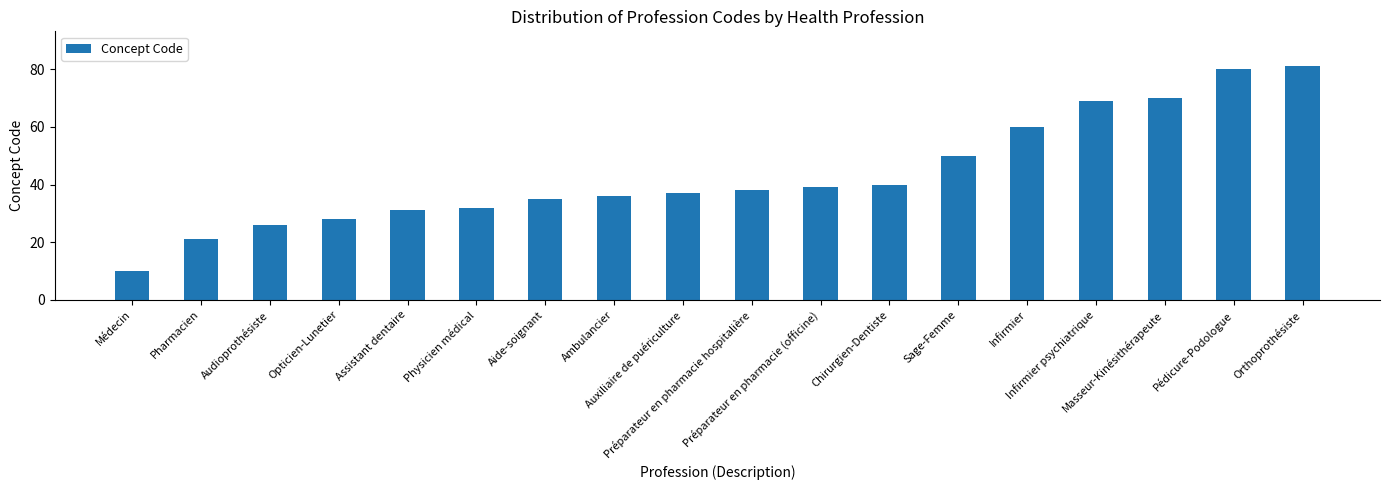

Which label corresponds to the largest value in the chart?

Orthoprothésiste